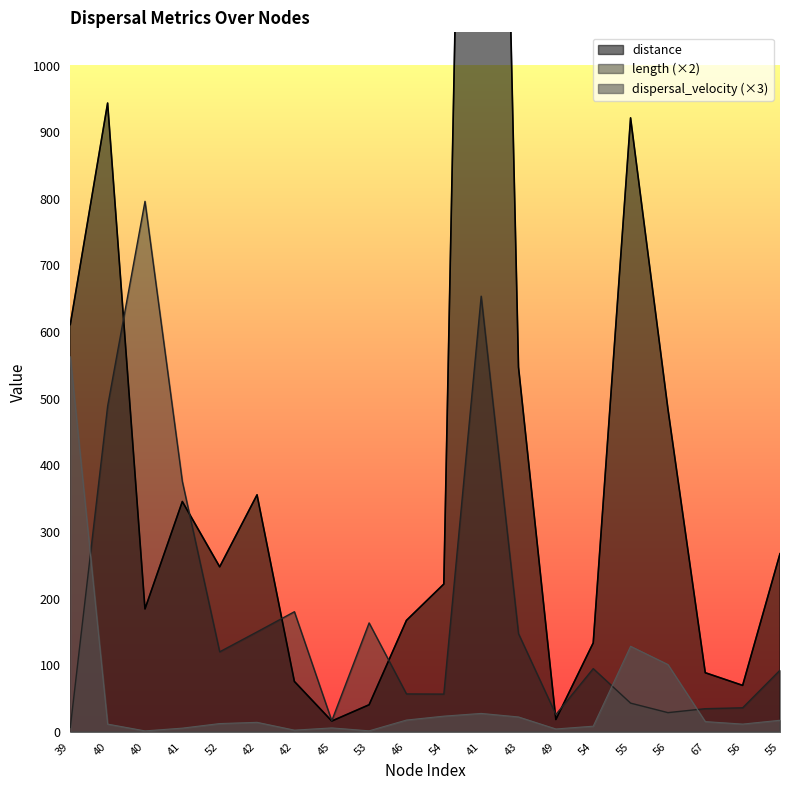

Between 56 and 40, which is larger?

40